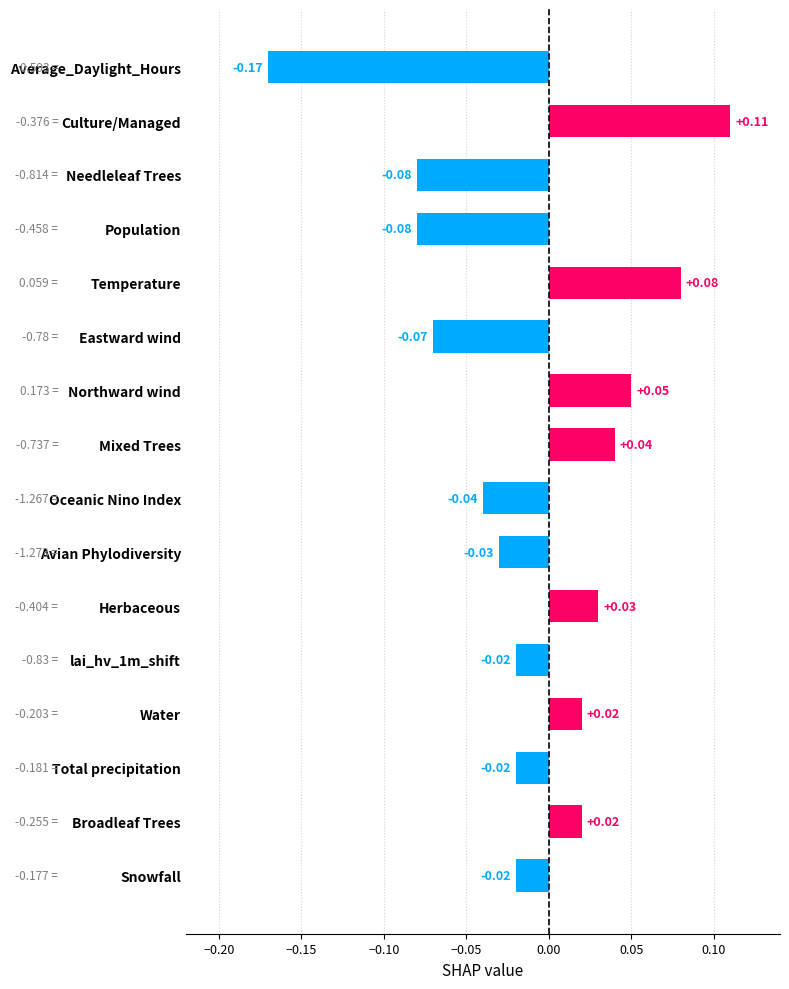

At which category does the chart reach its peak across all series?

Culture/Managed